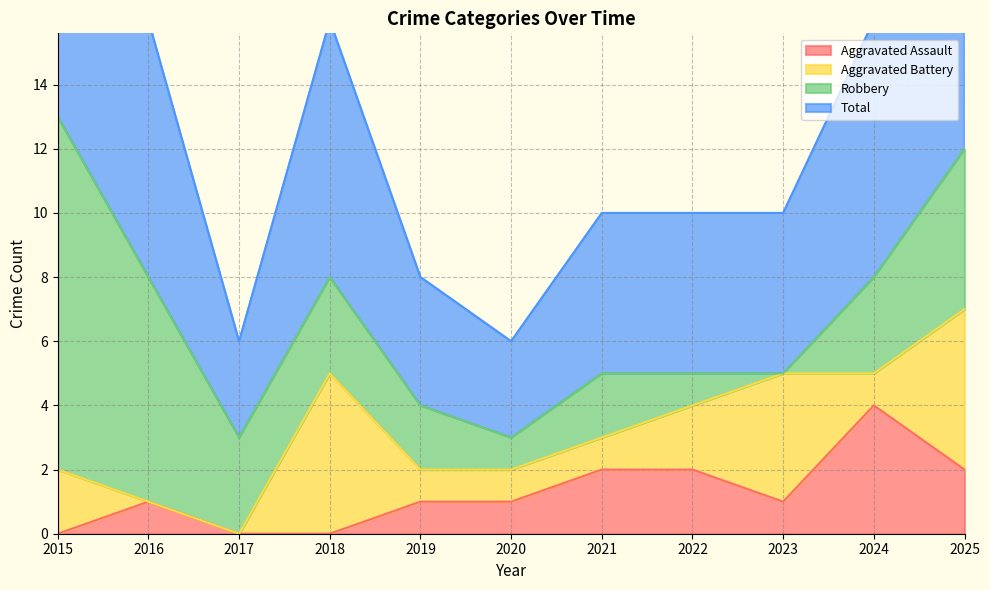

What is the highest value of the Aggravated Assault series?

4